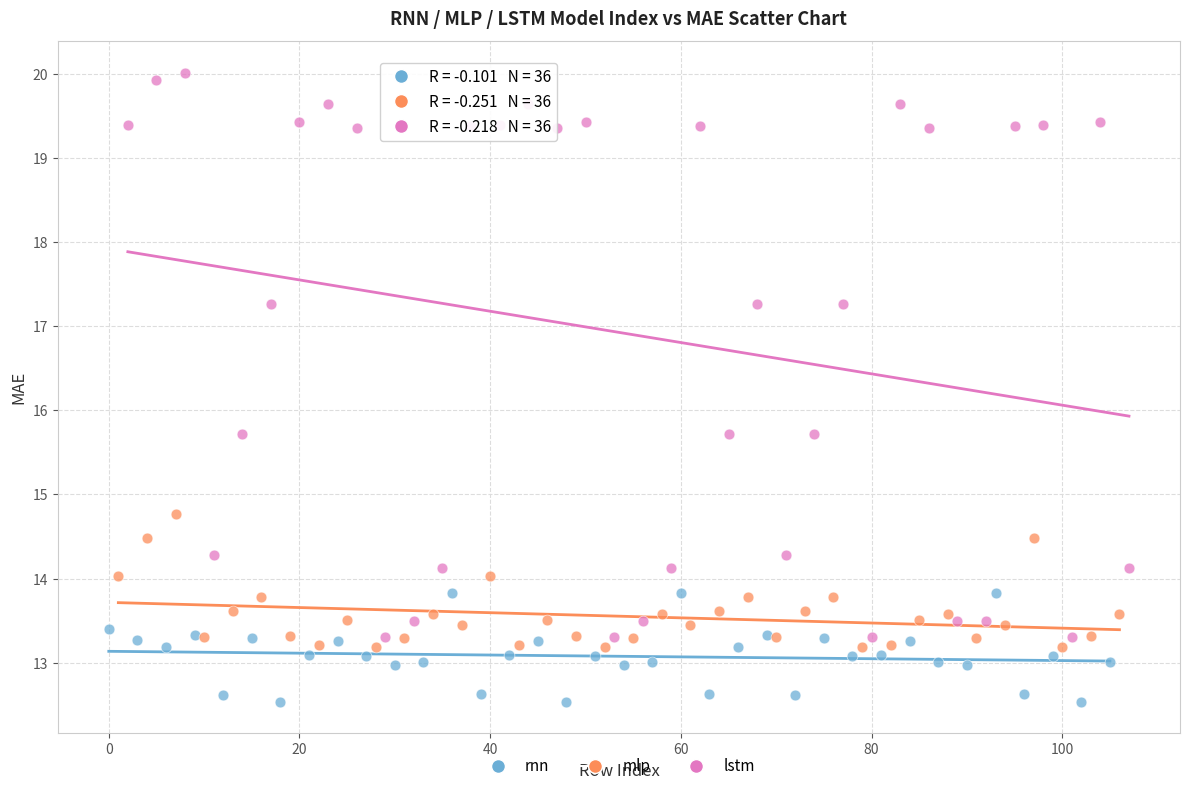

Which series has the largest Y range (max minus min)?

lstm